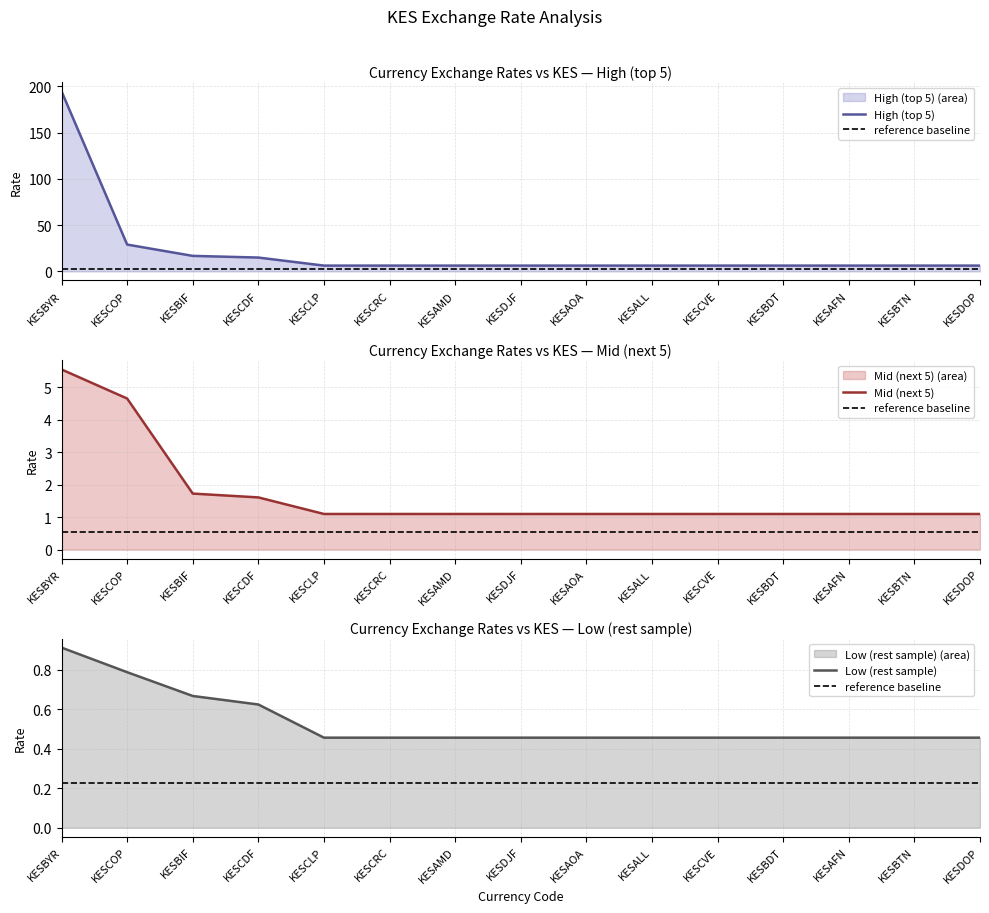

Rank the series by their maximum value, from highest to lowest.

High (top 5), Mid (next 5), Low (rest sample), reference baseline